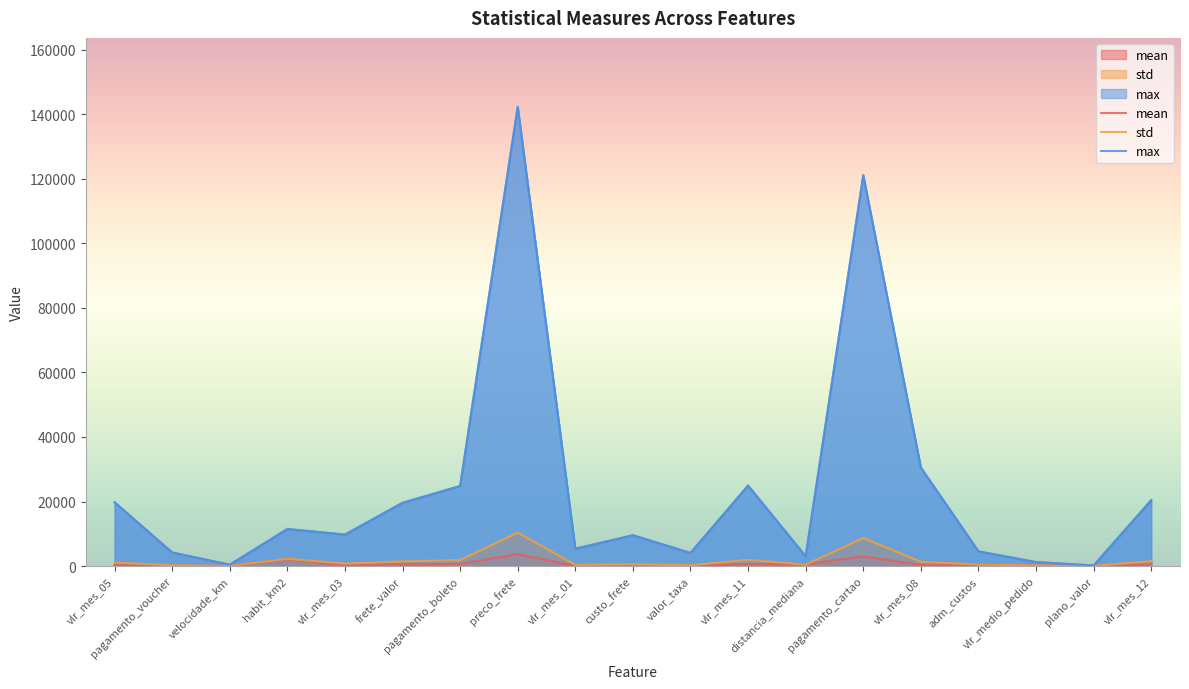

Reading right to left, transcribe all the data shown in this chart.

mean: vlr_mes_12=456.0	plano_valor=38.7	vlr_medio_pedido=175.6	adm_custos=482.5	vlr_mes_08=360.6	pagamento_cartao=2995.2	distancia_mediana=551.0	vlr_mes_11=616.4	valor_taxa=64.7	custo_frete=165.6	vlr_mes_01=67.8	preco_frete=3669.2	pagamento_boleto=667.0	frete_valor=536.3	vlr_mes_03=216.1	habit_km2=2138.2	velocidade_km=51.2	pagamento_voucher=66.5	vlr_mes_05=292.7
std: vlr_mes_12=1515.4	plano_valor=47.1	vlr_medio_pedido=170.4	adm_custos=473.9	vlr_mes_08=1334.7	pagamento_cartao=8691.1	distancia_mediana=431.8	vlr_mes_11=1924.9	valor_taxa=221.9	custo_frete=526.7	vlr_mes_01=346.3	preco_frete=10369.8	pagamento_boleto=1840.6	frete_valor=1450.6	vlr_mes_03=739.0	habit_km2=2250.9	velocidade_km=36.4	pagamento_voucher=220.2	vlr_mes_05=1060.6
max: vlr_mes_12=20401.3	plano_valor=174.0	vlr_medio_pedido=1219.4	adm_custos=4545.8	vlr_mes_08=30521.1	pagamento_cartao=121146.2	distancia_mediana=3016.7	vlr_mes_11=24929.4	valor_taxa=4055.0	custo_frete=9545.0	vlr_mes_01=5363.8	preco_frete=142378.0	pagamento_boleto=24815.0	frete_valor=19598.2	vlr_mes_03=9735.5	habit_km2=11480.0	velocidade_km=405.5	pagamento_voucher=4198.3	vlr_mes_05=19763.9